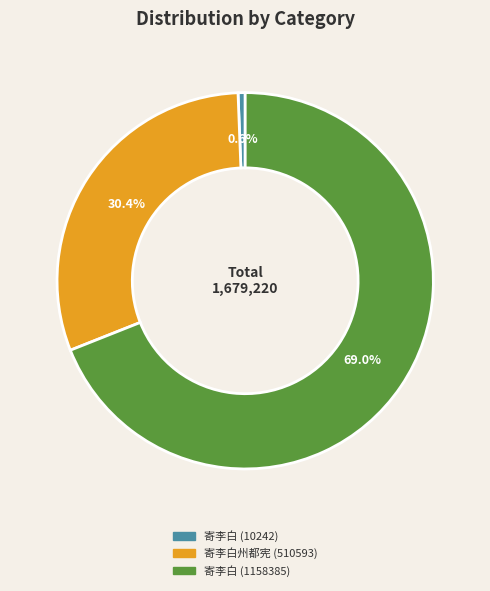

Is there any slice that represents more than half of the pie?

Yes